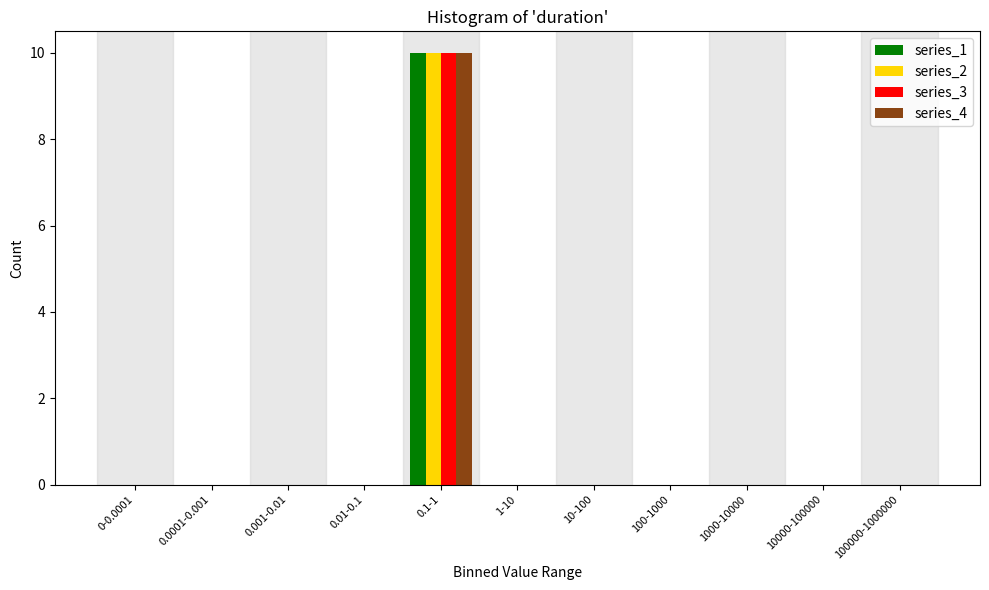

At which category is the sum across all series the highest?

0.1-1